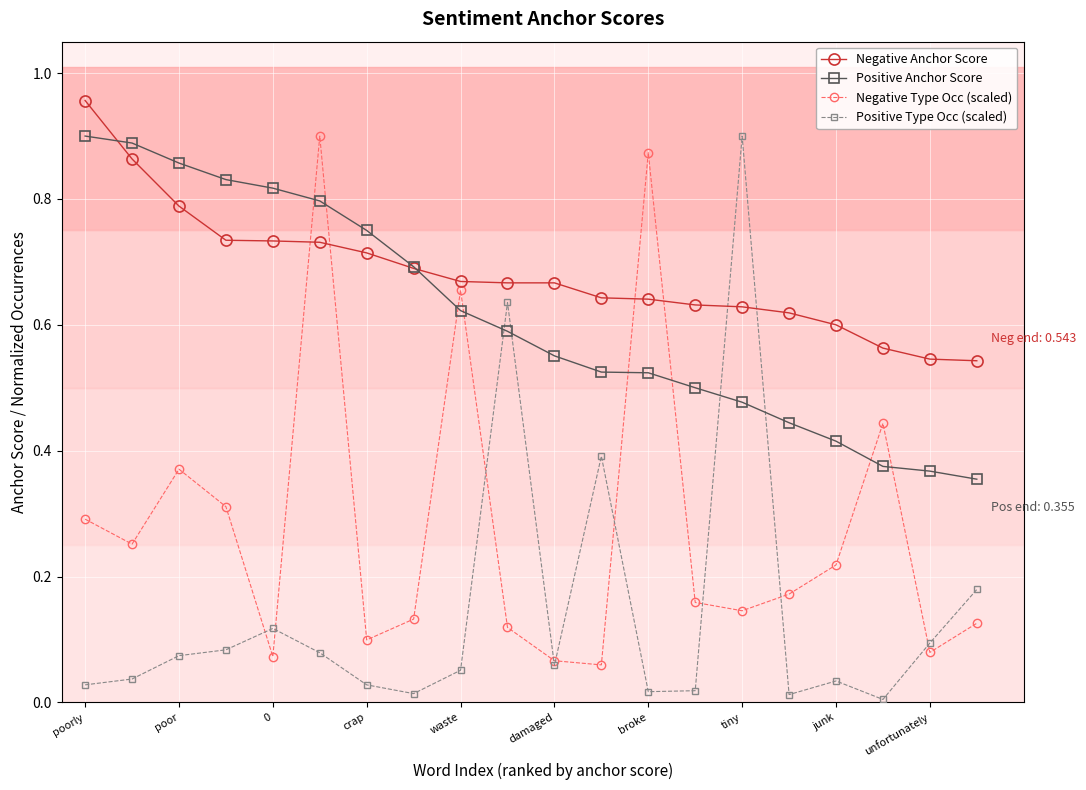

Which series has the largest total across all categories?

Negative Anchor Score